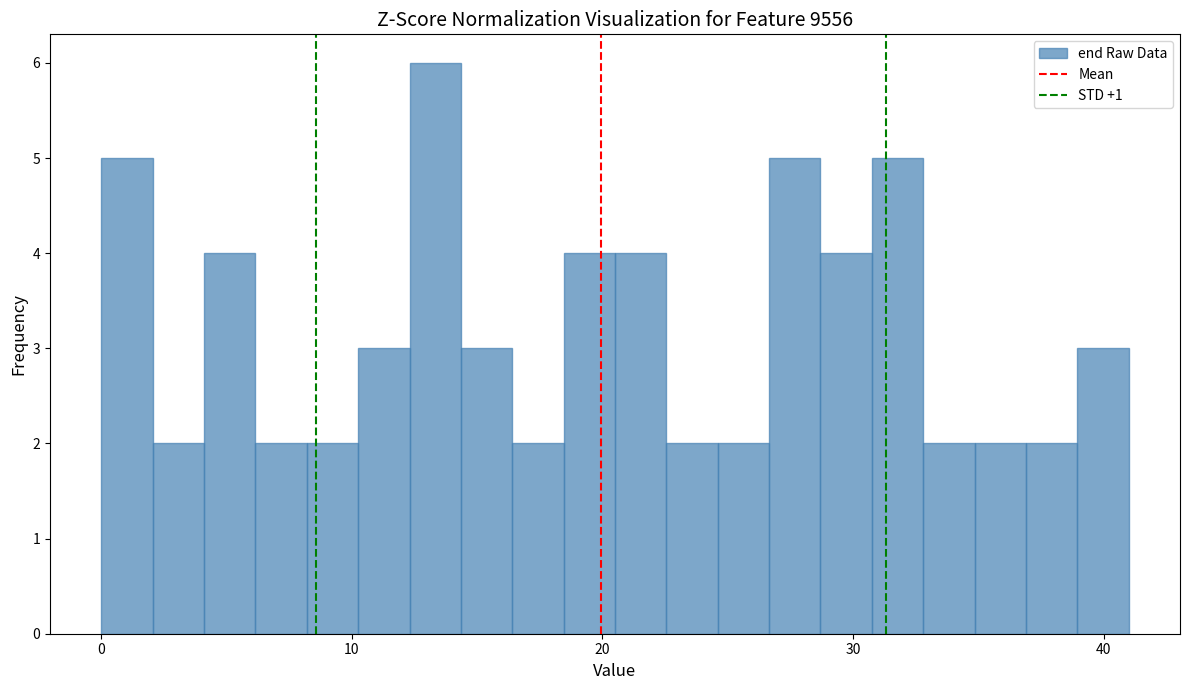

Read against the x-axis, roughly where is the centre of the tallest bar?

13